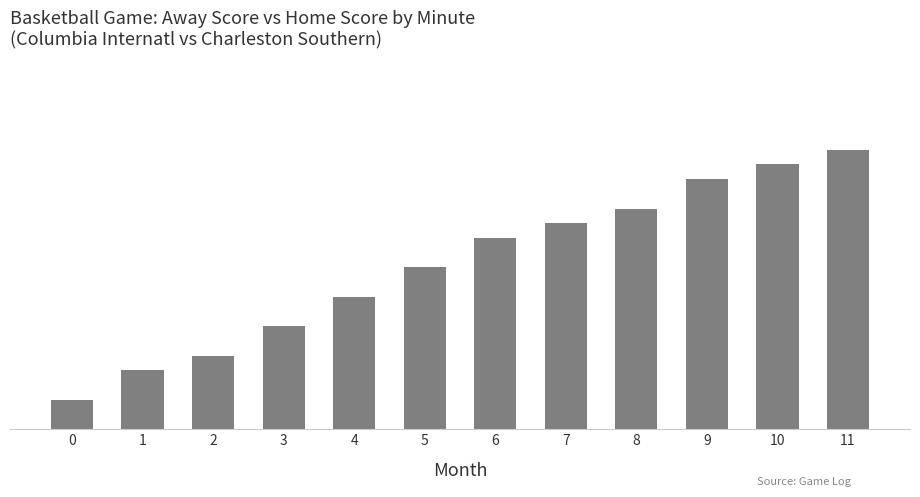

What is the minimum value shown in the chart?

2